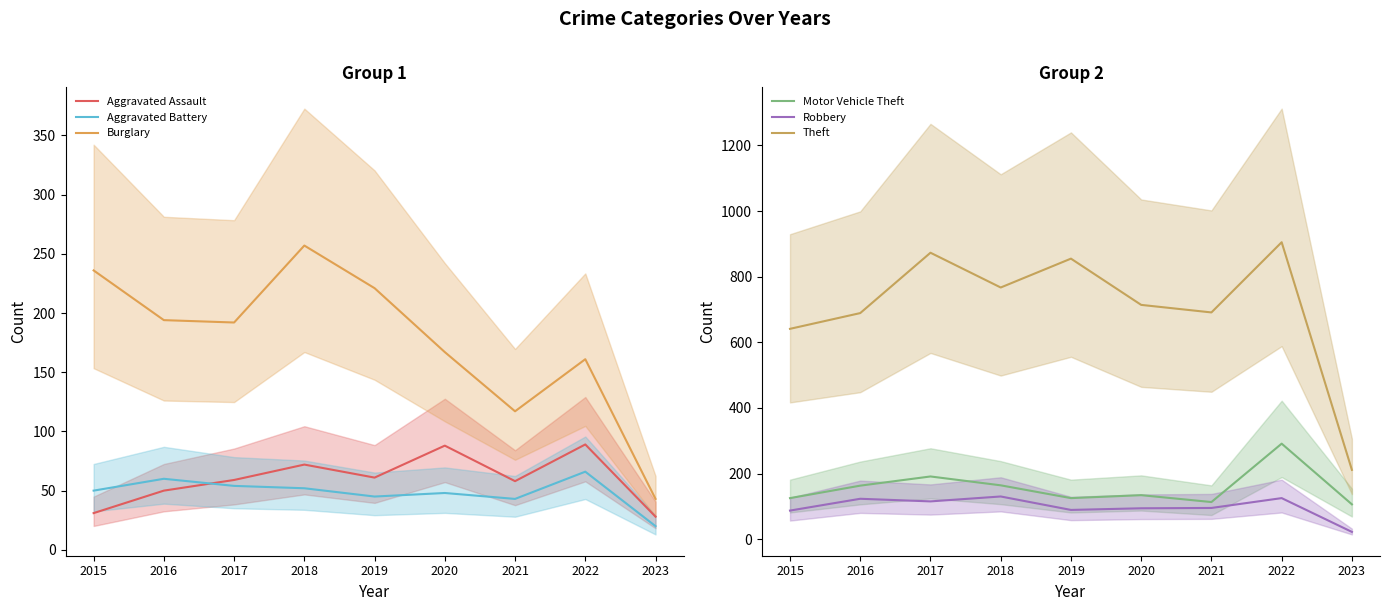

Rank the series at 2016 from lowest to highest value.

Aggravated Assault, Aggravated Battery, Robbery, Motor Vehicle Theft, Burglary, Theft